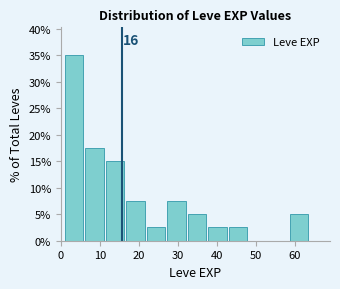

Over which range of the x-axis is the bar tallest?

1 to 6